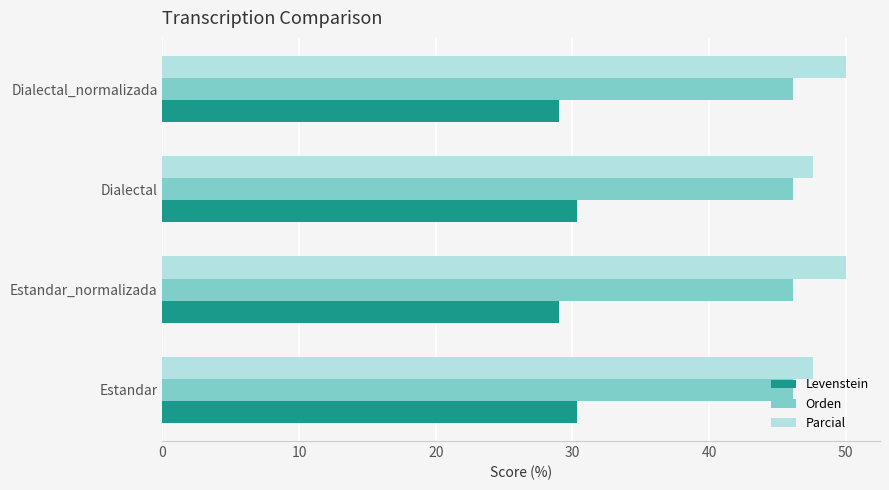

Read the Levenstein value at Dialectal_normalizada.

29.0